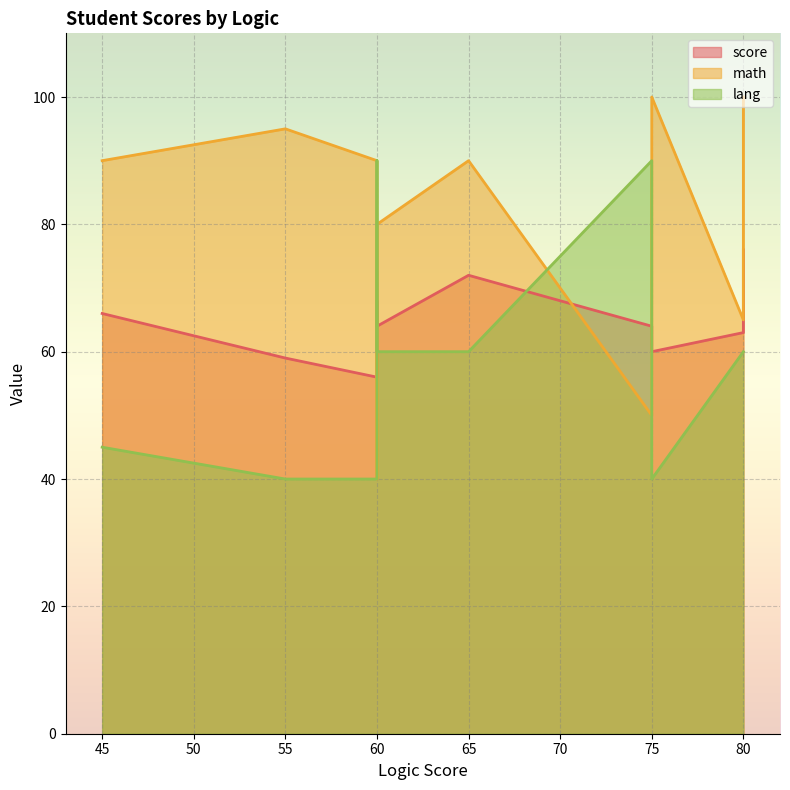

Is the value of lang at 65 greater than the value of score at 55?

Yes